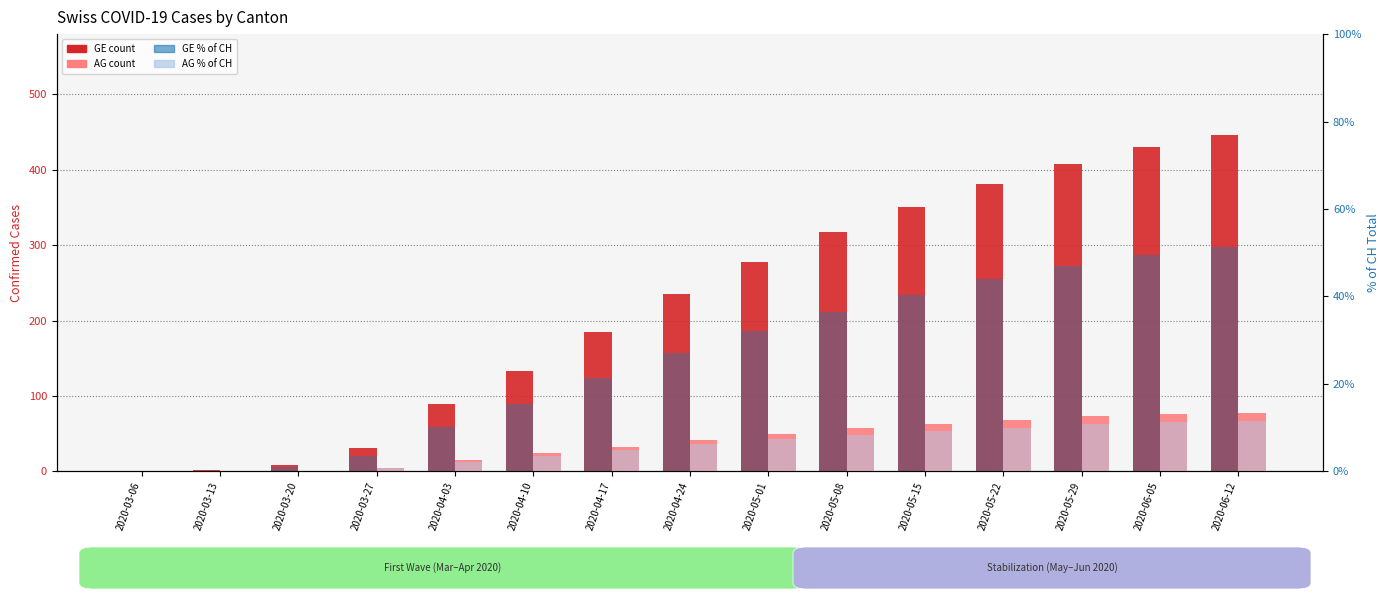

What is the sum of the GE count values at 2020-04-10 and 2020-03-06?

133.0